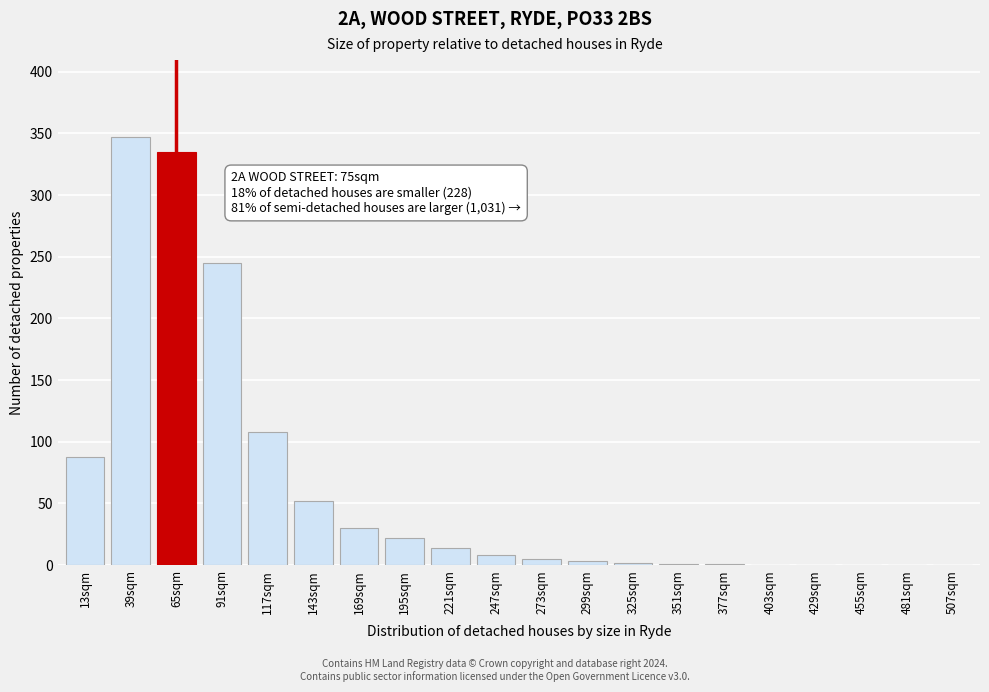

What is the change in value from 39sqm to 221sqm?

-333